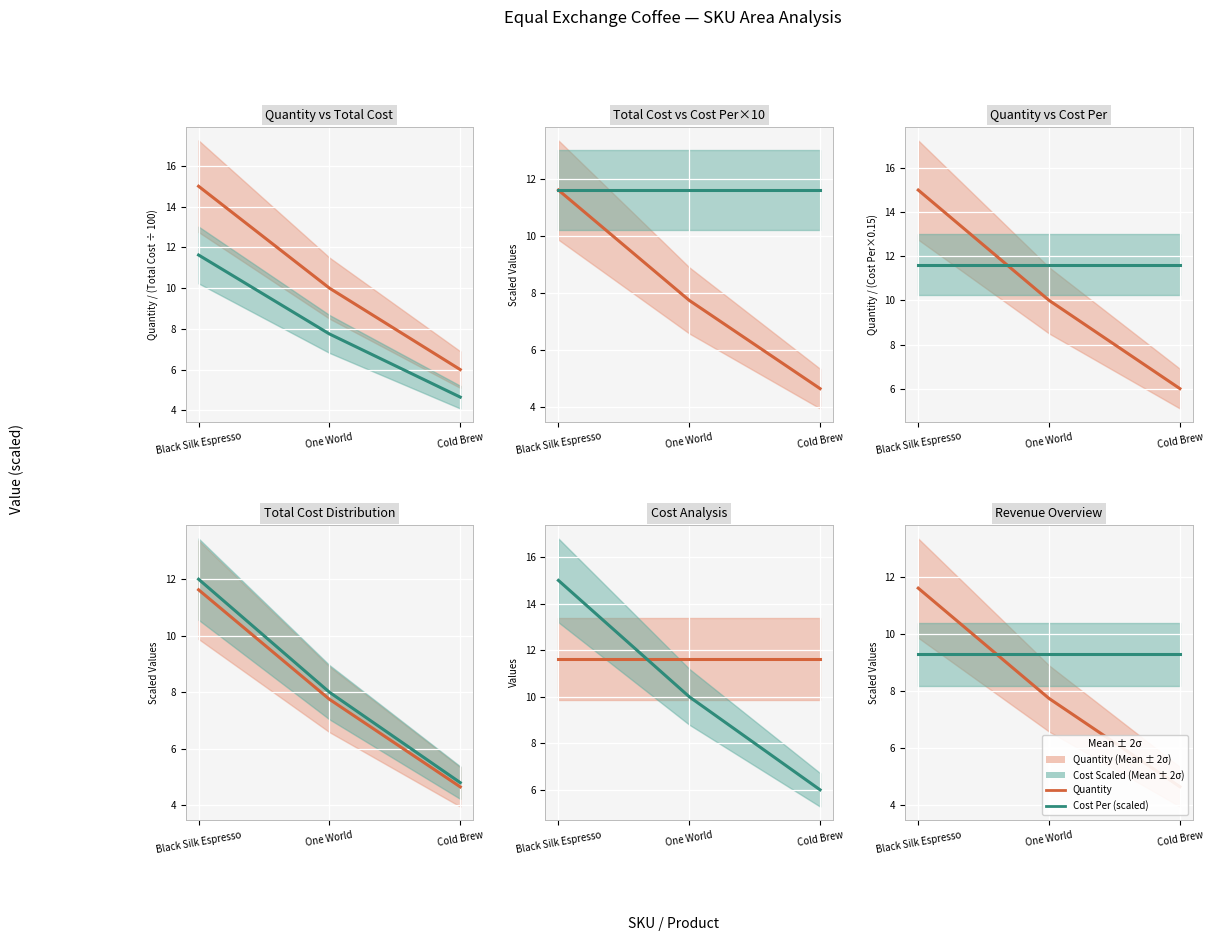

List the series in order of their peak value, highest first.

Quantity, Cost Per (scaled)